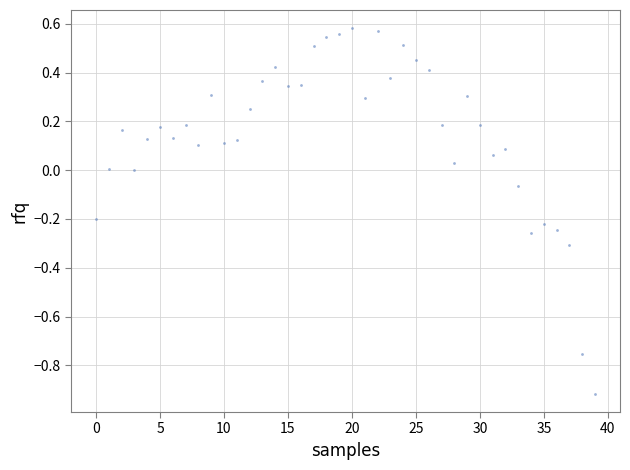

What is the range of Y values (max minus min)?

1.5